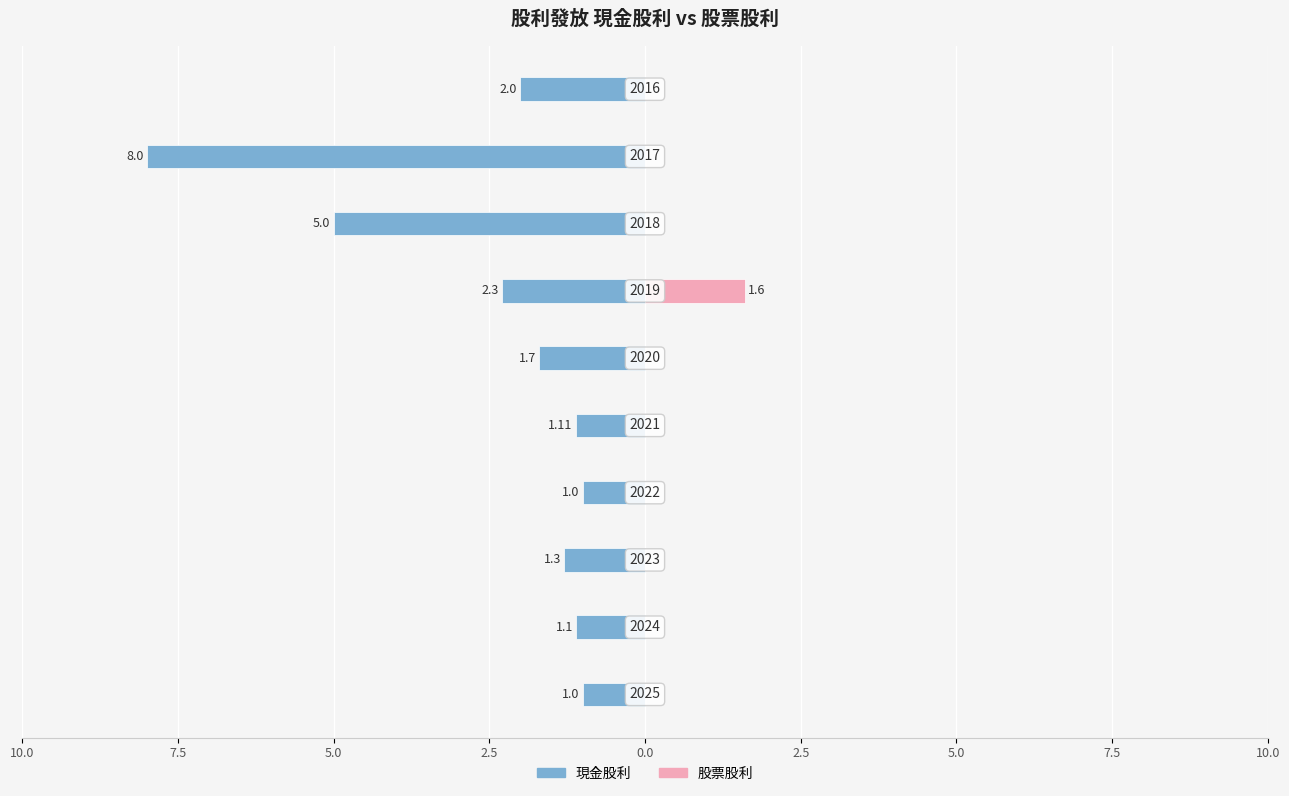

How many series are shown in this chart?

2